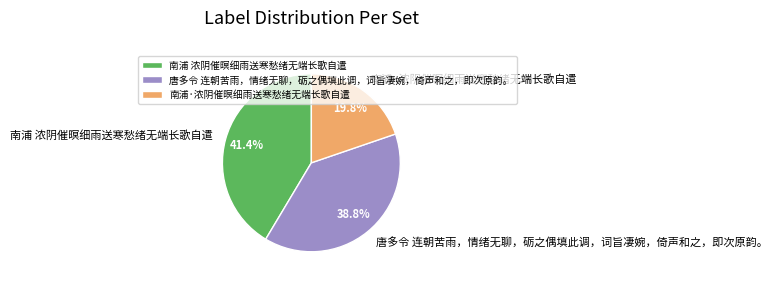

What is the ratio of the value at 南浦 浓阴催暝细雨送寒愁绪无端长歌自遣 to the value at 南浦·浓阴催暝细雨送寒愁绪无端长歌自遣?

2.1